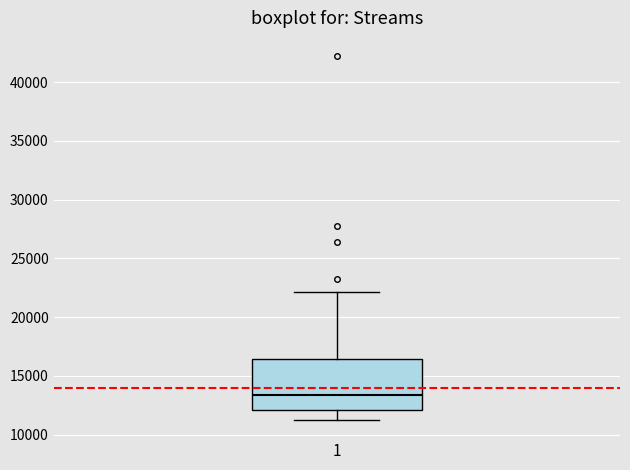

Read this box plot against the y-axis: the position of the median line, the range covered by the box, and the ends of both whiskers. The values are not printed on the chart, so give them approximately, as read against the axis.

median 13500, box 12000 to 16500, whiskers 11000 to 22000